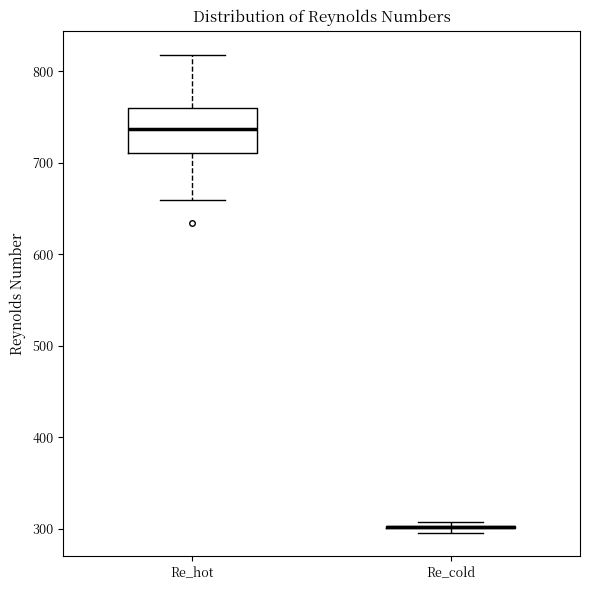

Reading left to right, read every box against the y-axis: the position of its median line, the range the box covers, and the ends of its whiskers. The values are not printed on the chart, so give them approximately, as read against the axis.

Re_hot: median 740, box 710 to 760, whiskers 660 to 820
Re_cold: box collapsed to a line at 300, whiskers 300 to 310